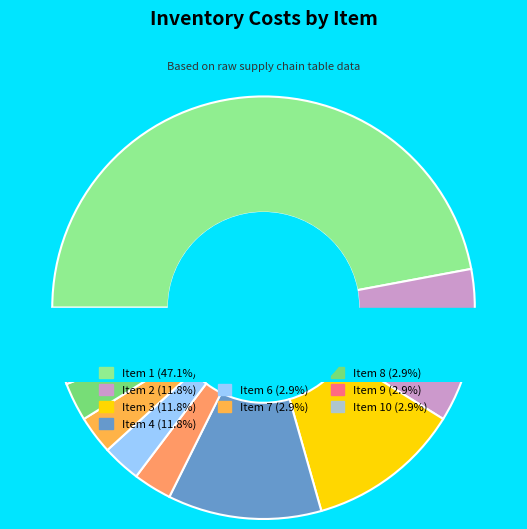

Is it true that 8 is 12% of the pie?

False